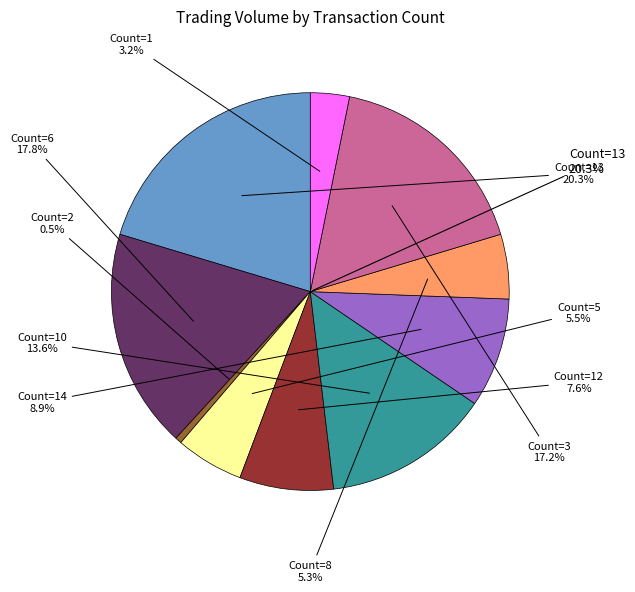

Does 2 account for over 50% of the chart?

No